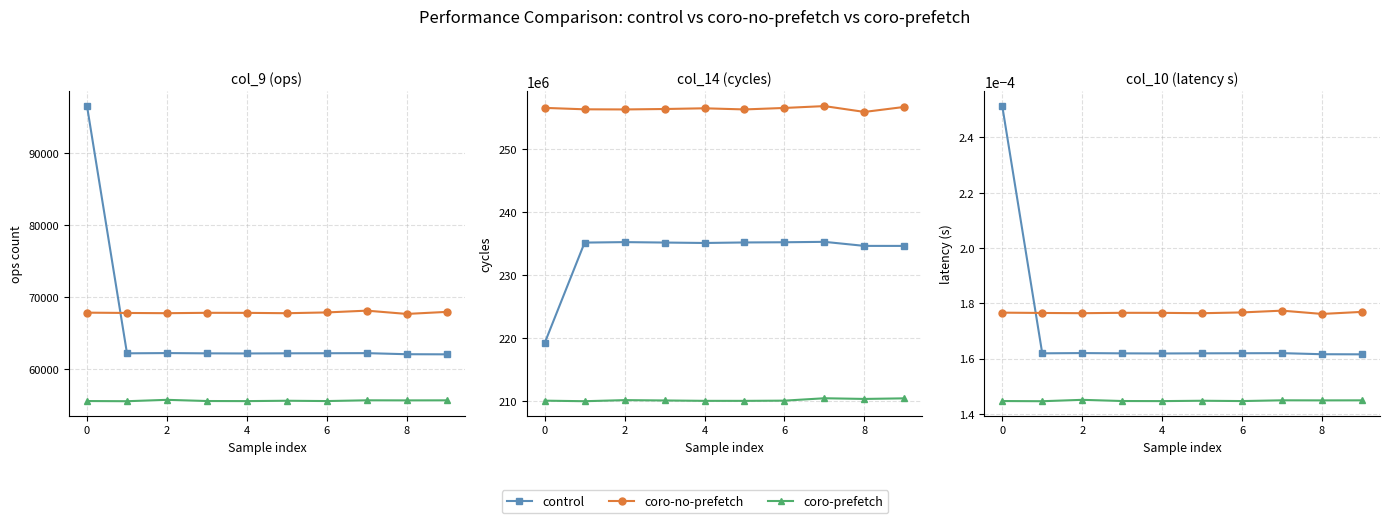

What are all the series names shown in the legend?

control, coro-no-prefetch, coro-prefetch